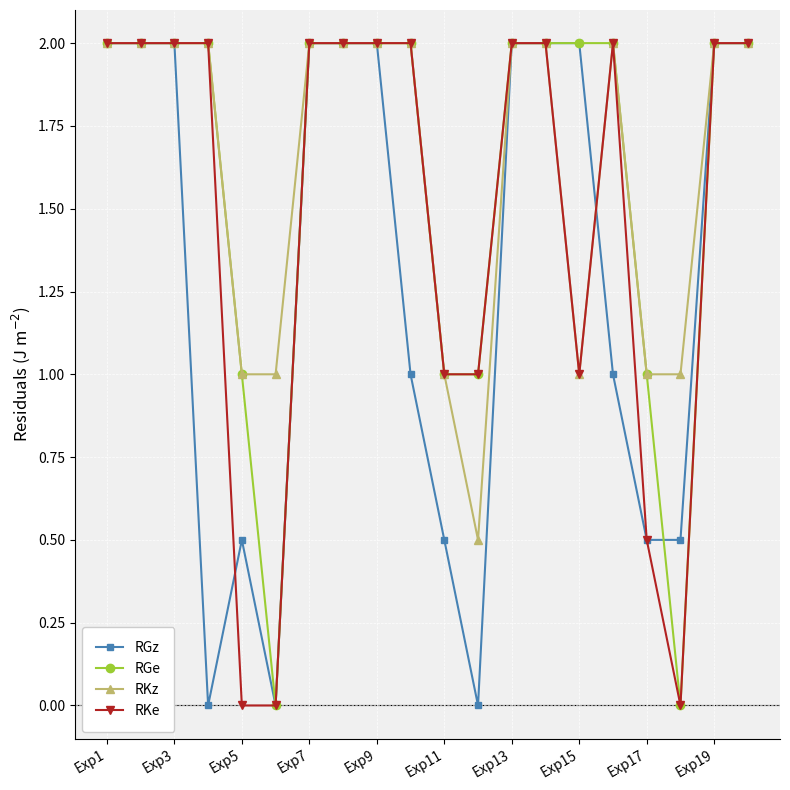

What is the minimum value for RKz?

0.5